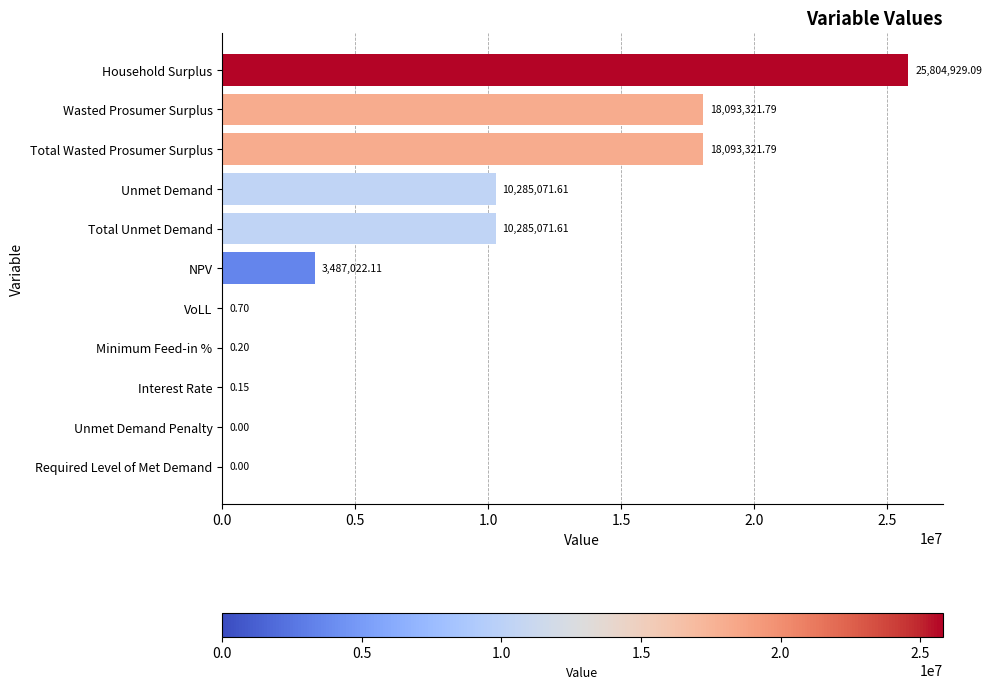

Between VoLL and Wasted Prosumer Surplus, which is larger?

Wasted Prosumer Surplus